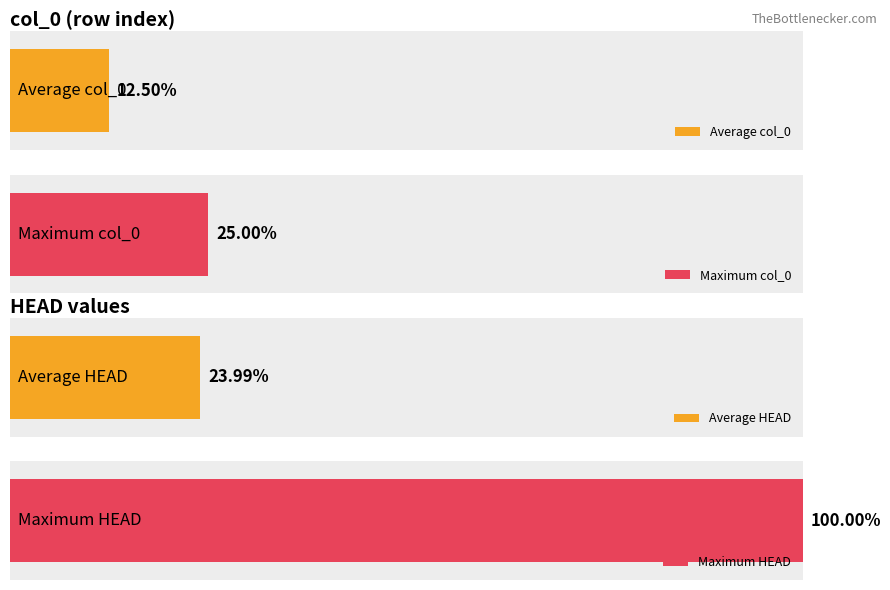

Which series has the largest total across all categories?

HEAD